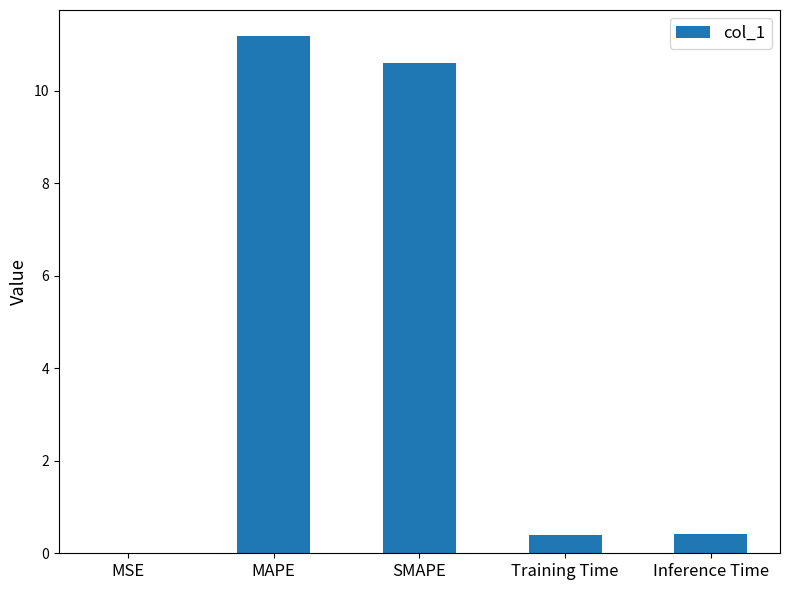

What is the approximate value at MAPE?

11.2